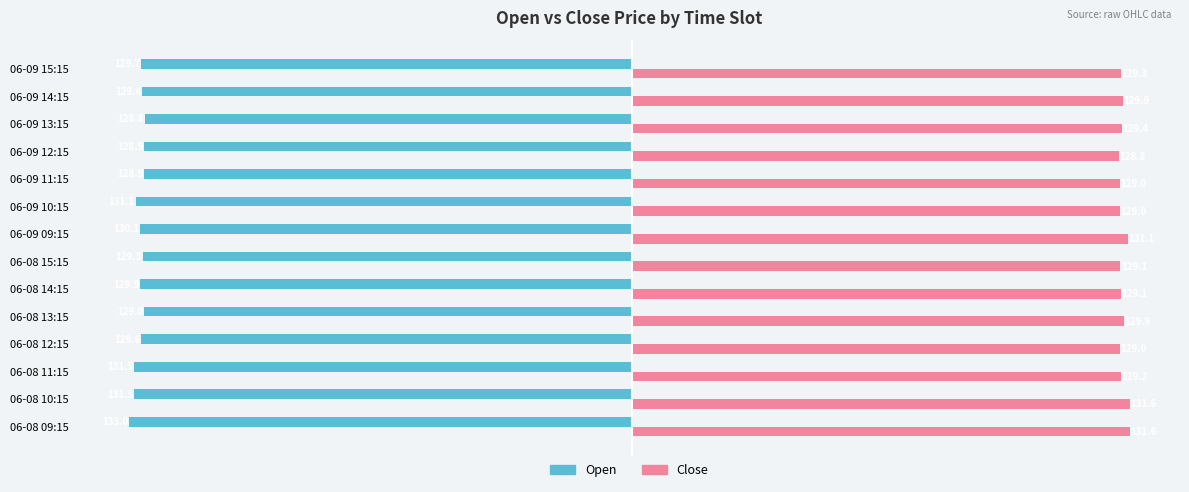

What is the lowest value of the Open series?

-133.0